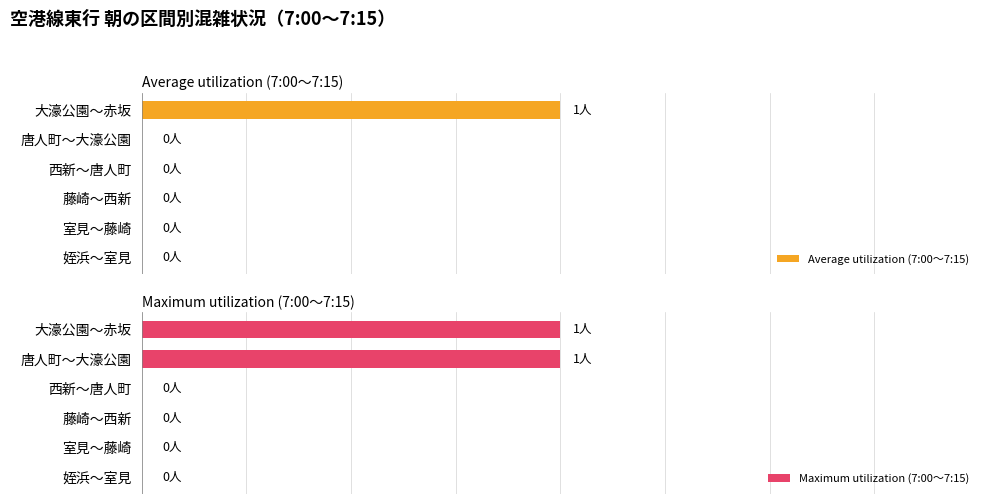

What is the value of the Average utilization (7:00～7:15) bar at the 6th from the left?

1